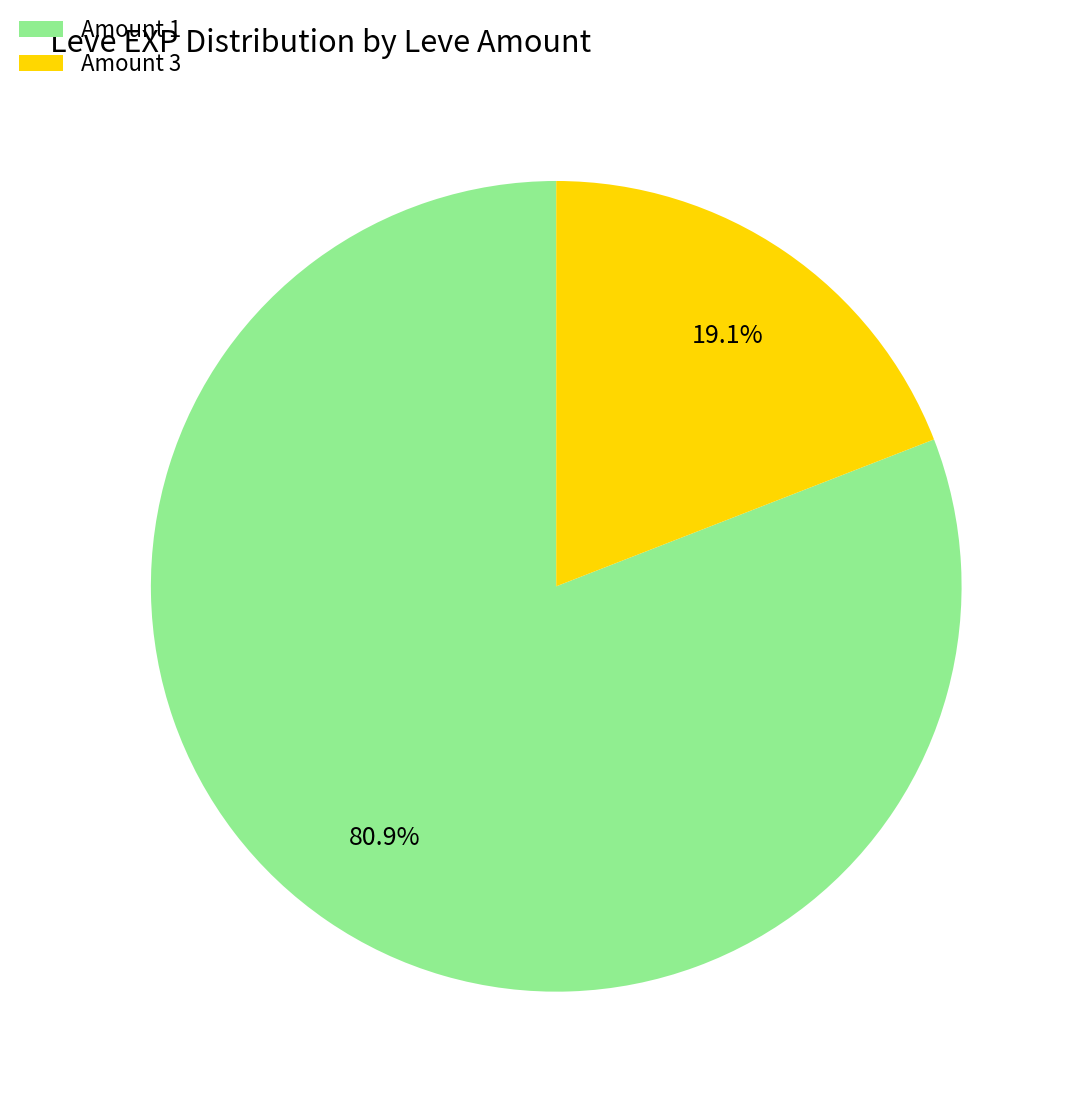

What is the ratio of the value at Amount 1 to the value at Amount 3?

4.2